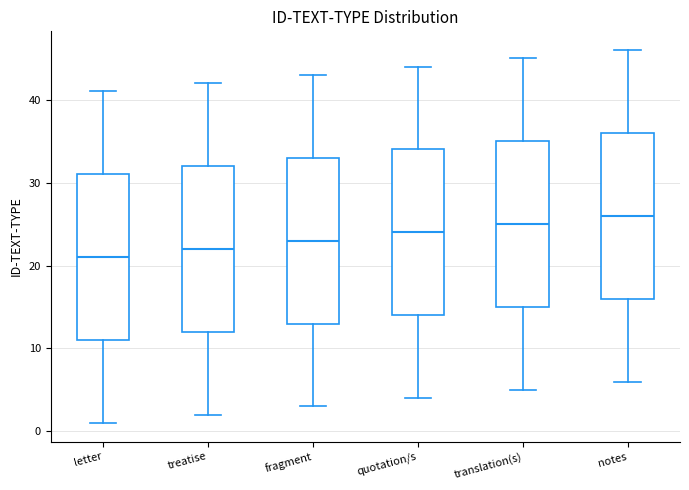

Reading left to right, transcribe this box plot: for each box, give where its median line is, the range the box spans, and where its two whiskers end, as read against the y-axis. The values are not printed on the chart, so give them approximately, as read against the axis.

letter: median 21, box 11 to 31, whiskers 1 to 41
treatise: median 22, box 12 to 32, whiskers 2 to 42
fragment: median 23, box 13 to 33, whiskers 3 to 43
quotation/s: median 24, box 14 to 34, whiskers 4 to 44
translation(s): median 25, box 15 to 35, whiskers 5 to 45
notes: median 26, box 16 to 36, whiskers 6 to 46